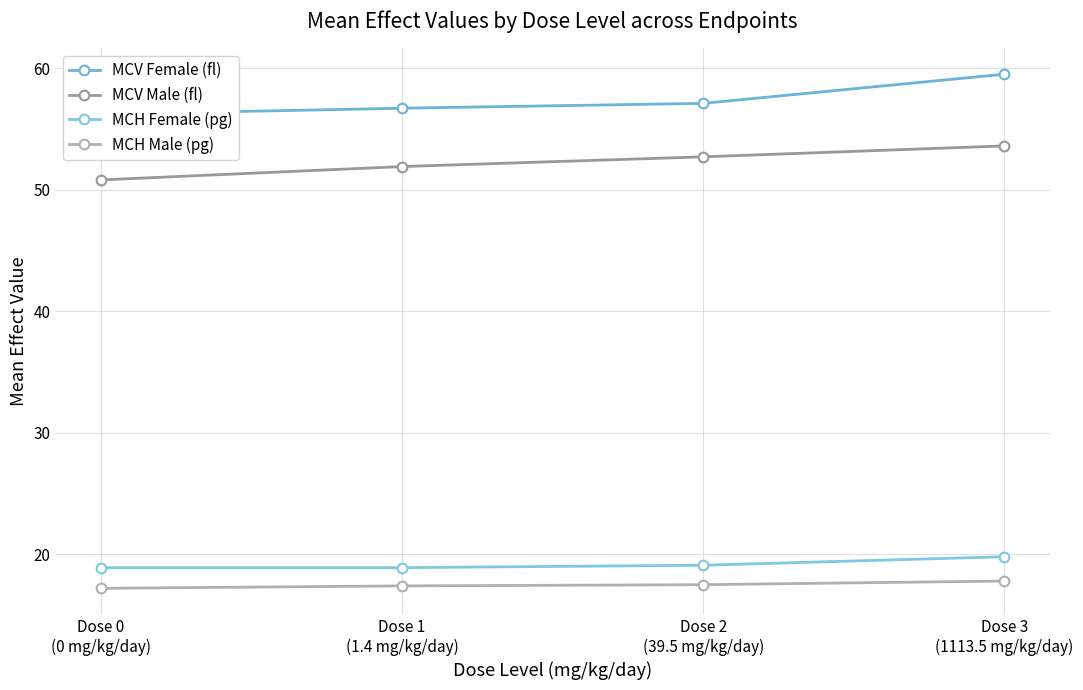

What is the difference between the highest and lowest values at Dose 1
(1.4 mg/kg/day)?

39.3